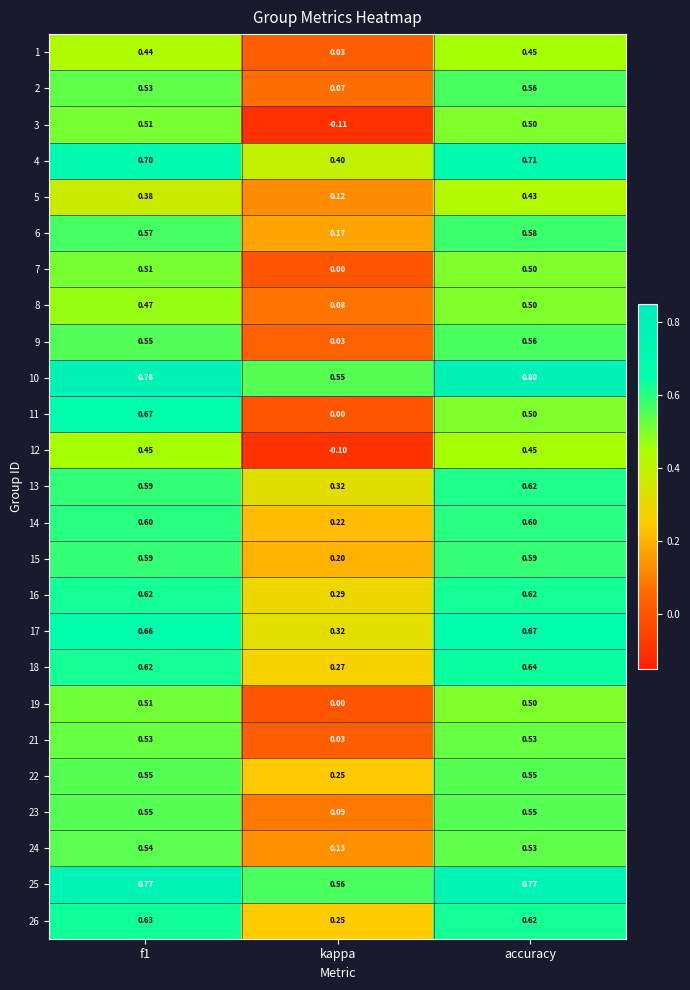

At which label is 8 closest to 0?

kappa